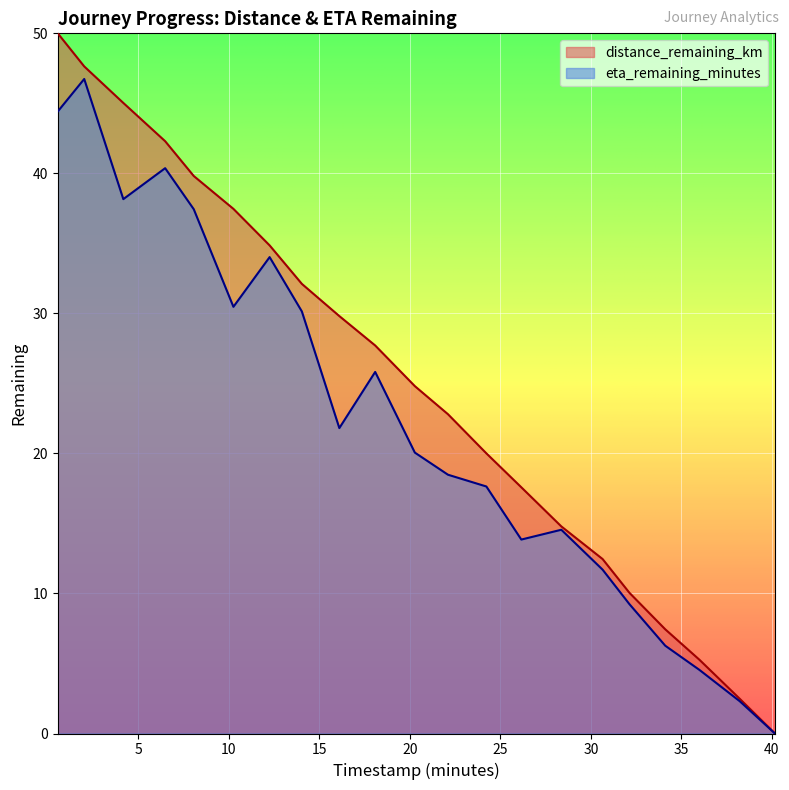

Where does the eta_remaining_minutes series first go above 20?

0.56